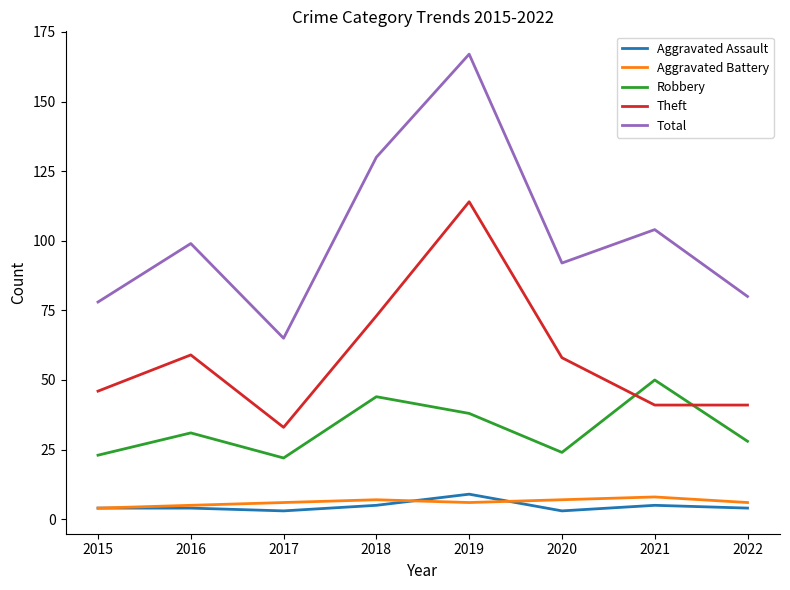

Does the chart display data point markers on the line(s)?

No